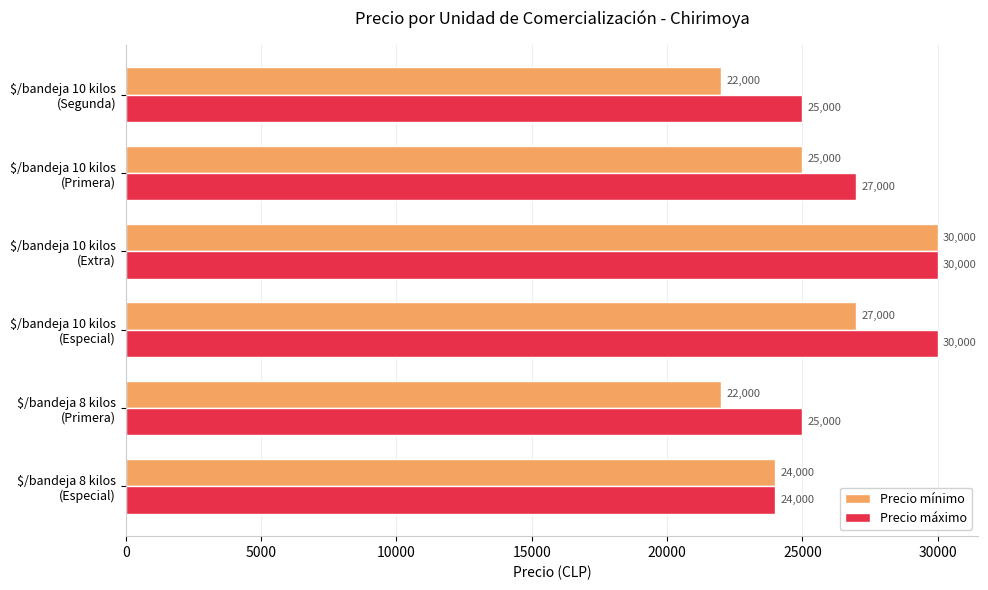

How many Precio mínimo values are between 22000 and 27000?

5